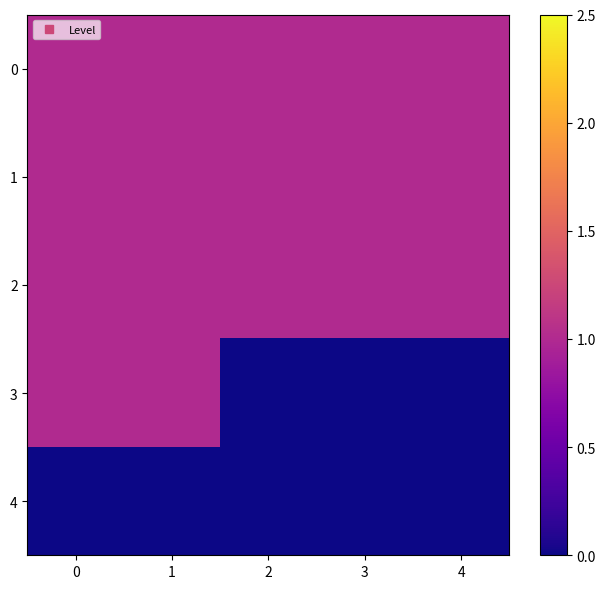

Reading right to left, what are all the values shown in this chart?

0: 4=1	3=1	2=1	1=1	0=1
1: 4=1	3=1	2=1	1=1	0=1
2: 4=1	3=1	2=1	1=1	0=1
3: 4=0	3=0	2=0	1=1	0=1
4: 4=0	3=0	2=0	1=0	0=0